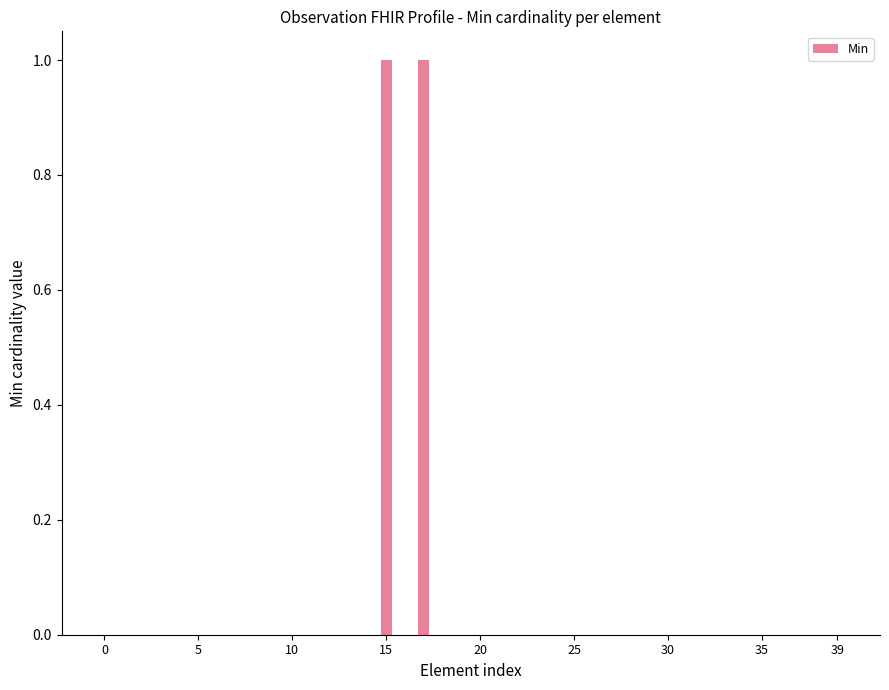

Which label corresponds to the largest value in the chart?

15